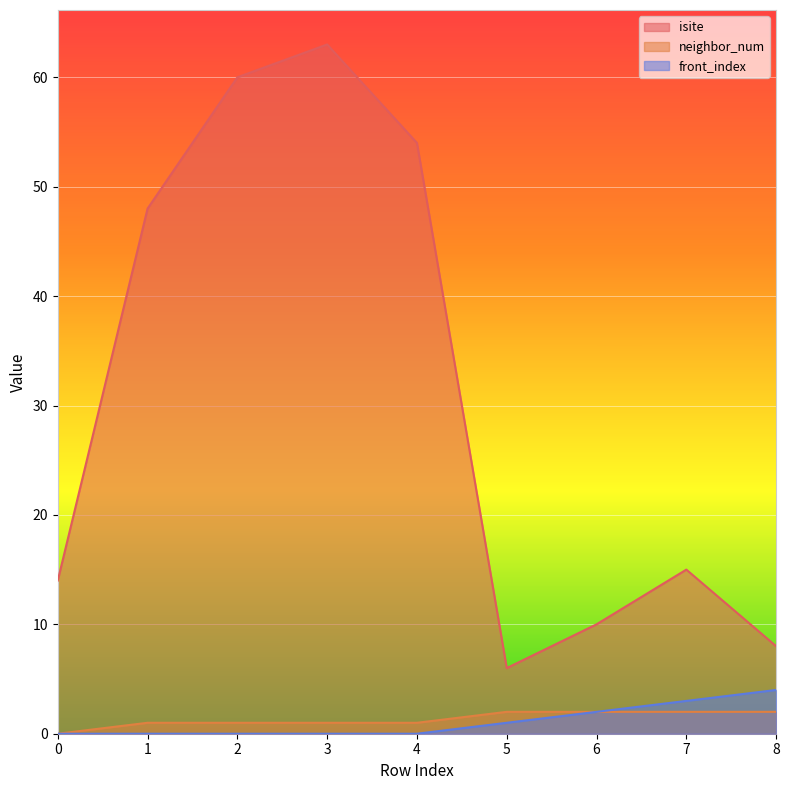

What value does the front_index series have at 8?

4